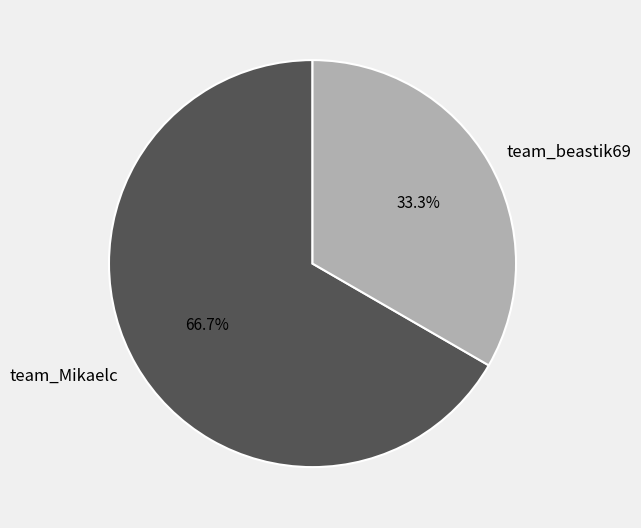

Is it true that team_beastik69 is 40% of the pie?

False